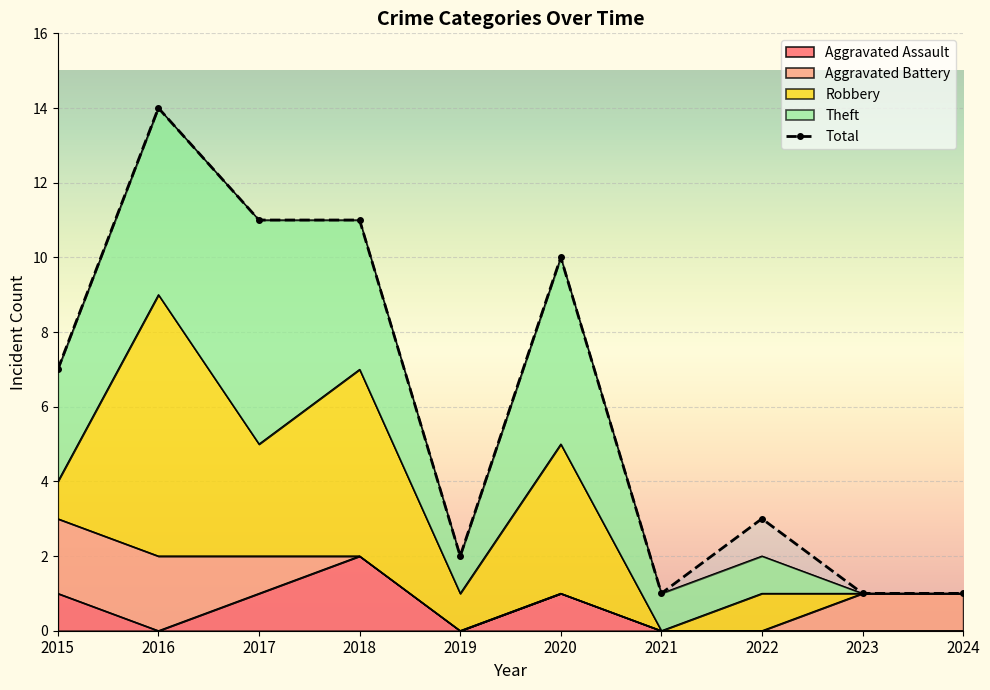

What is the value of the Theft point at the 2nd from the left?

5